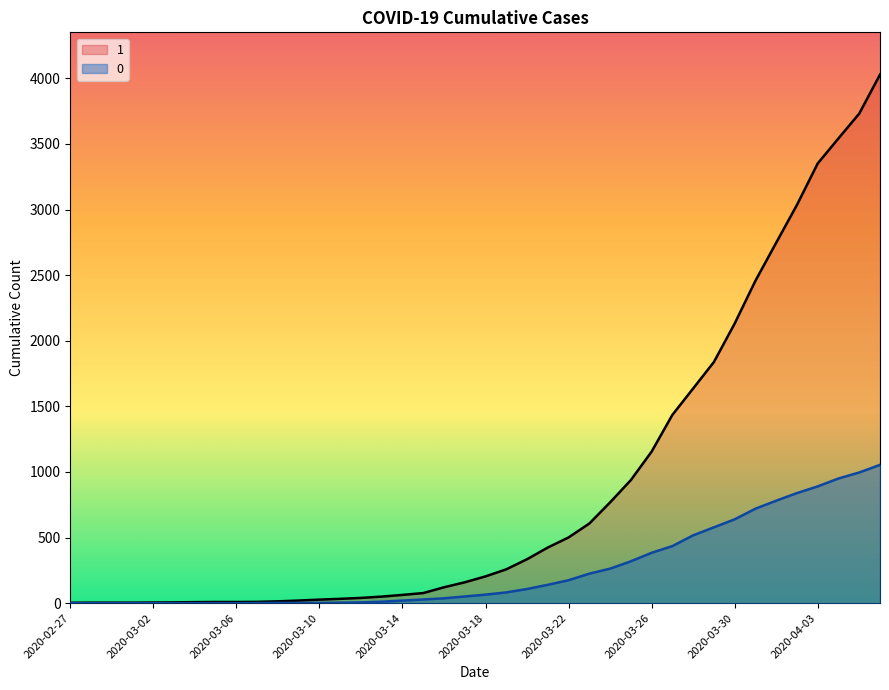

True or false: 0 and 1 cross at least once.

False